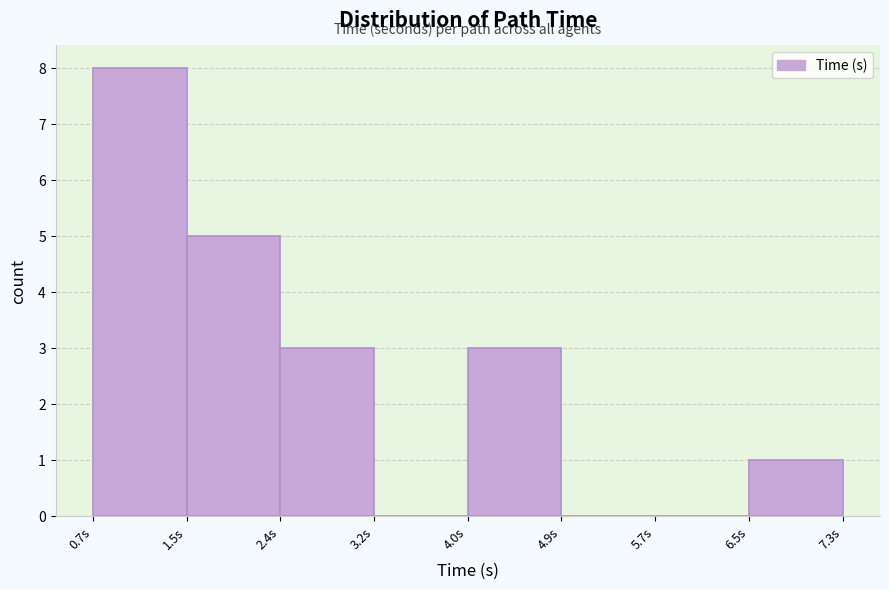

Over which range of the x-axis is the bar tallest?

0.7 to 1.5